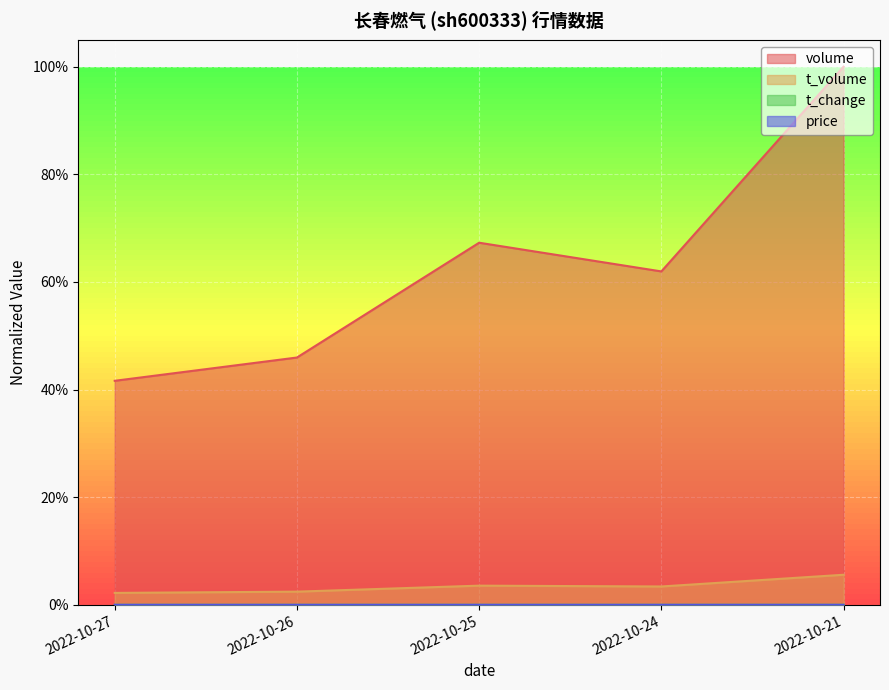

True or false: volume and price intersect in this chart.

False